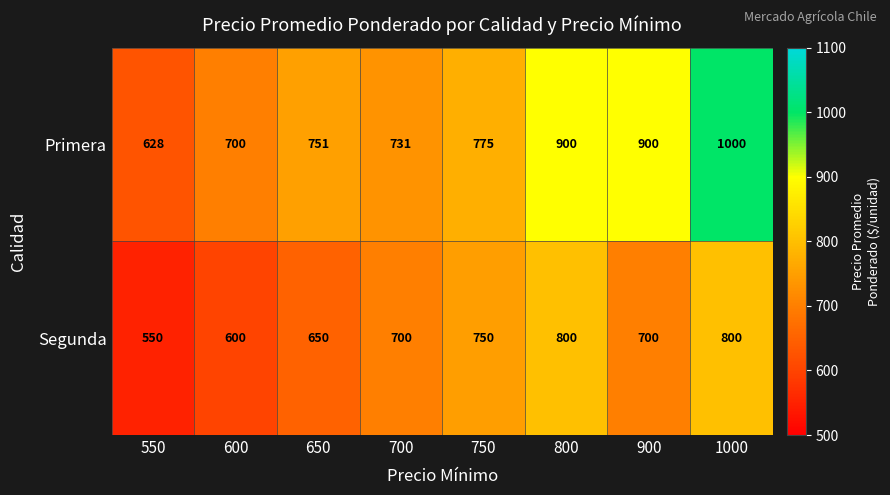

Which label corresponds to the smallest value in the chart?

550